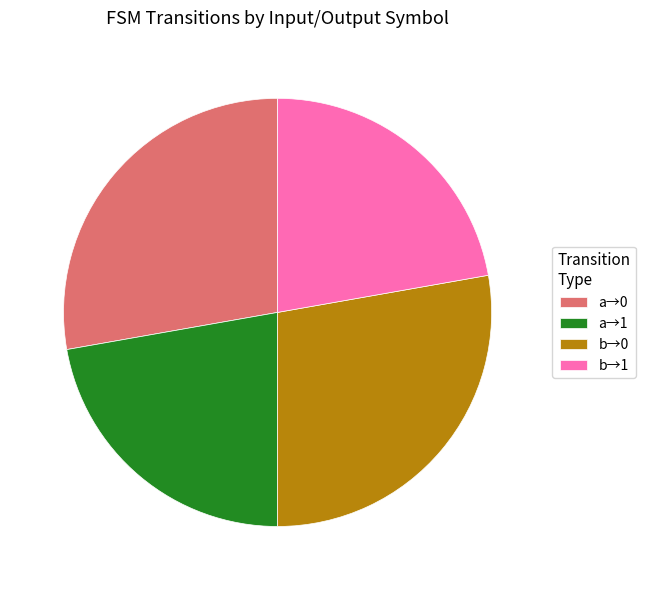

How many slices are in this pie chart?

4